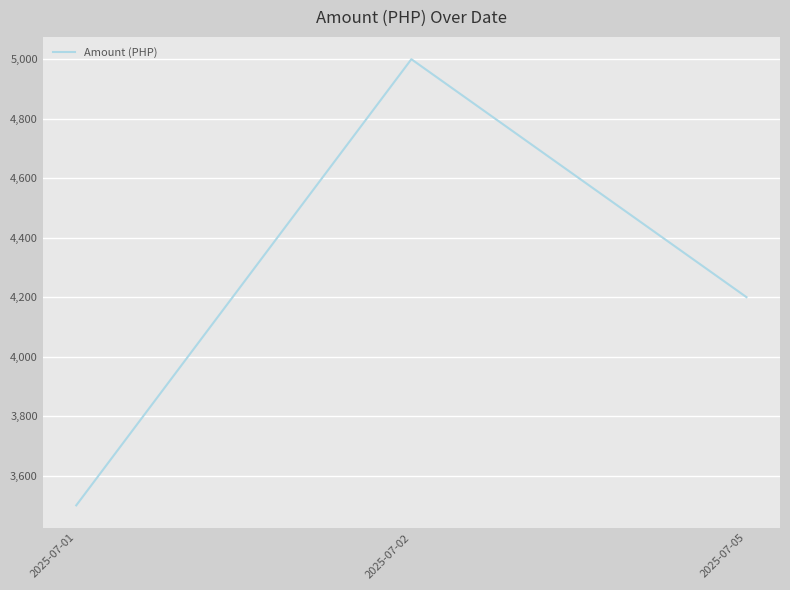

At which label does the data first exceed 4200?

2025-07-02